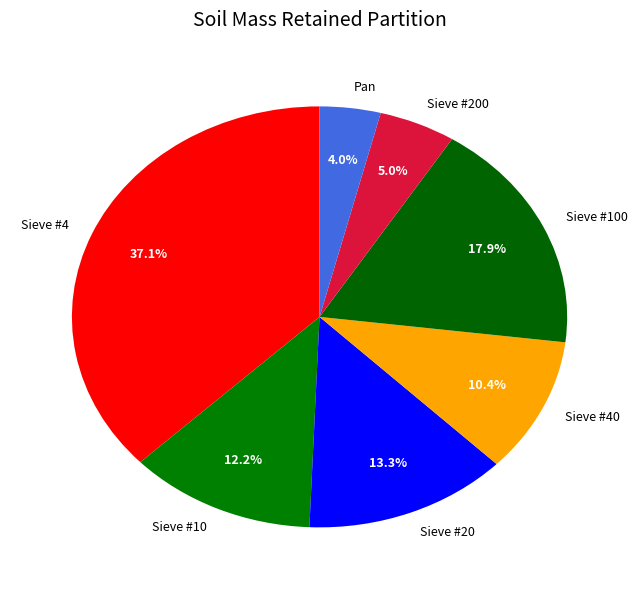

To the nearest percent, what is the difference between the Sieve #200 and Sieve #20 slice percentages?

8%